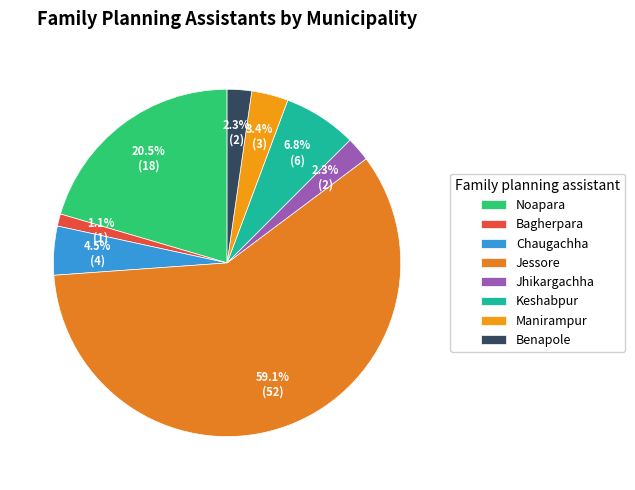

The Benapole slice represents 2% of the pie. True or false?

True